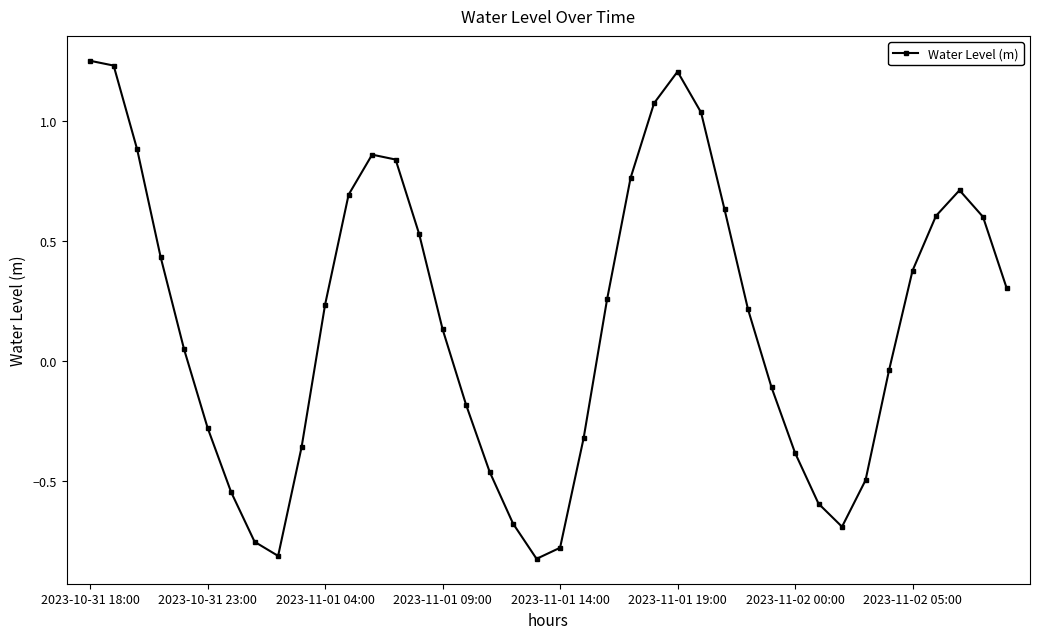

What is the sum of all values?

6.6